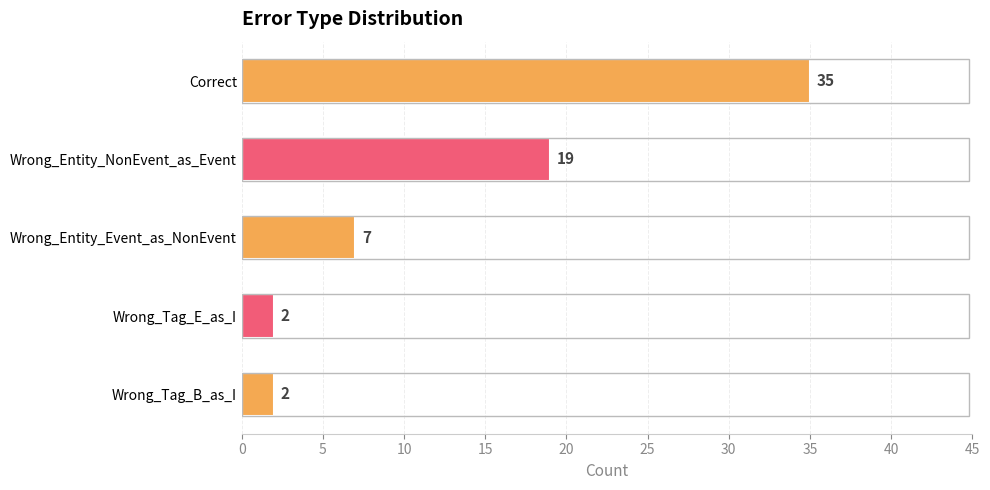

What is the value of the 3rd bar from the top?

7